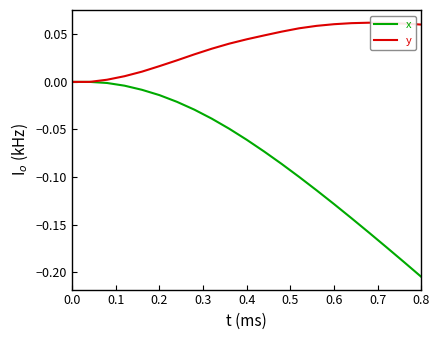

List the series in order of their peak value, lowest first.

x, y